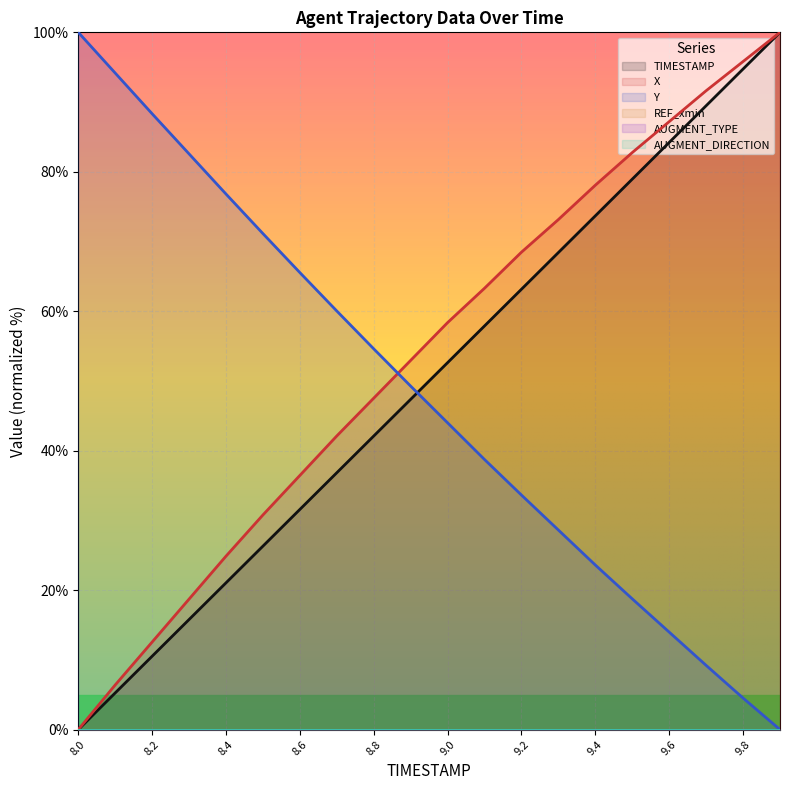

How many lines are shown in the chart?

6